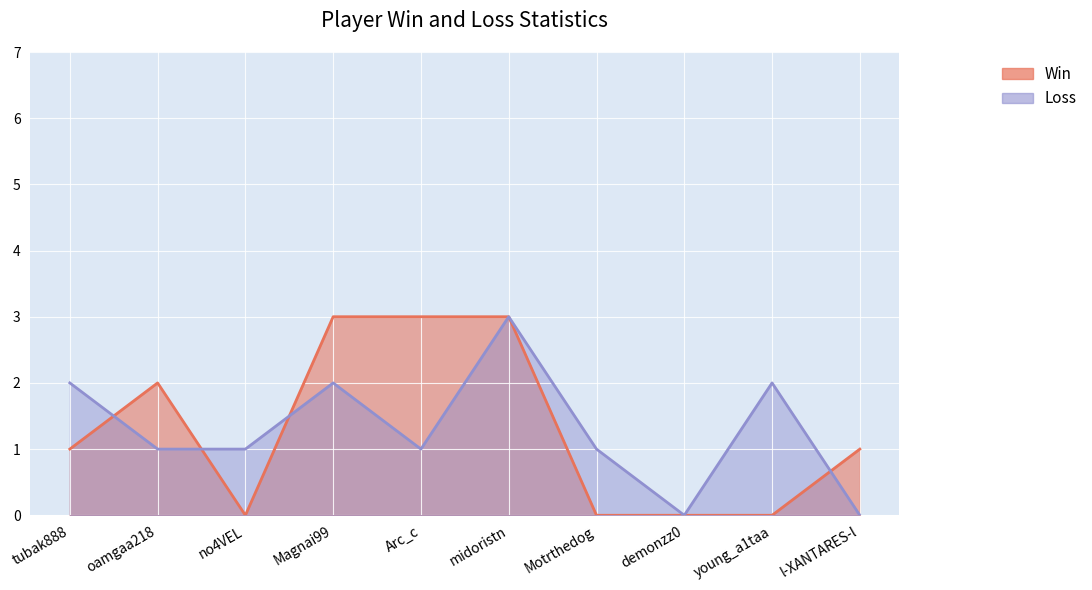

At demonzz0, list the series in order from largest to smallest.

Win, Loss